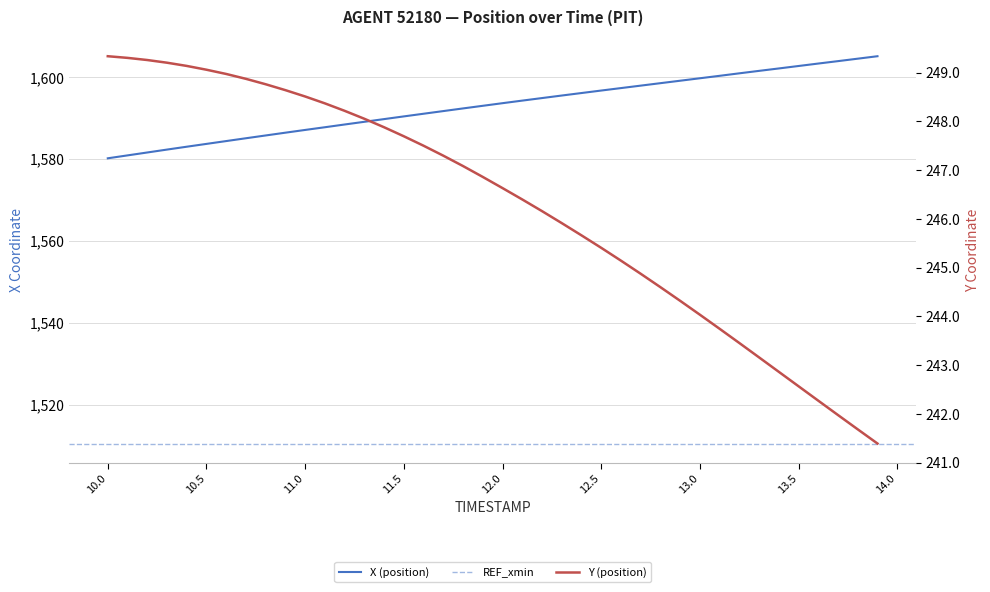

Which category has the highest value in the X series?

13.9